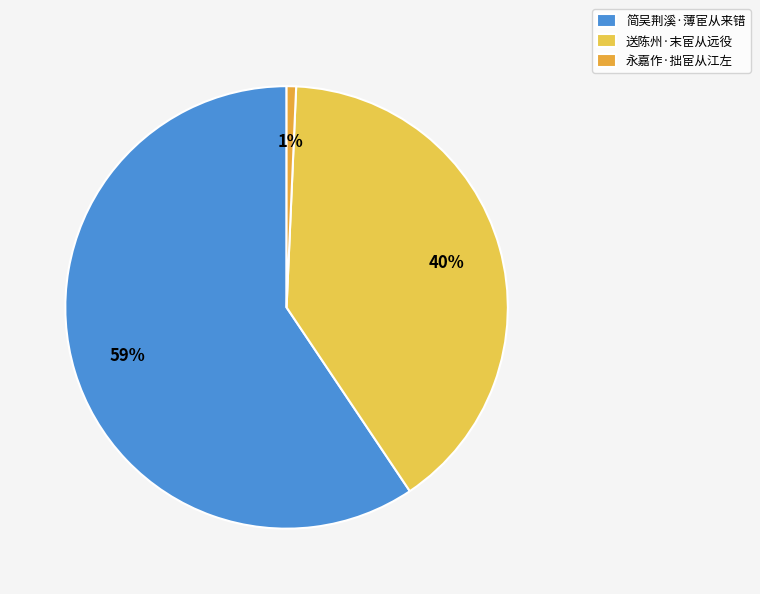

Which slice is the largest?

简吴荆溪·薄宦从来错